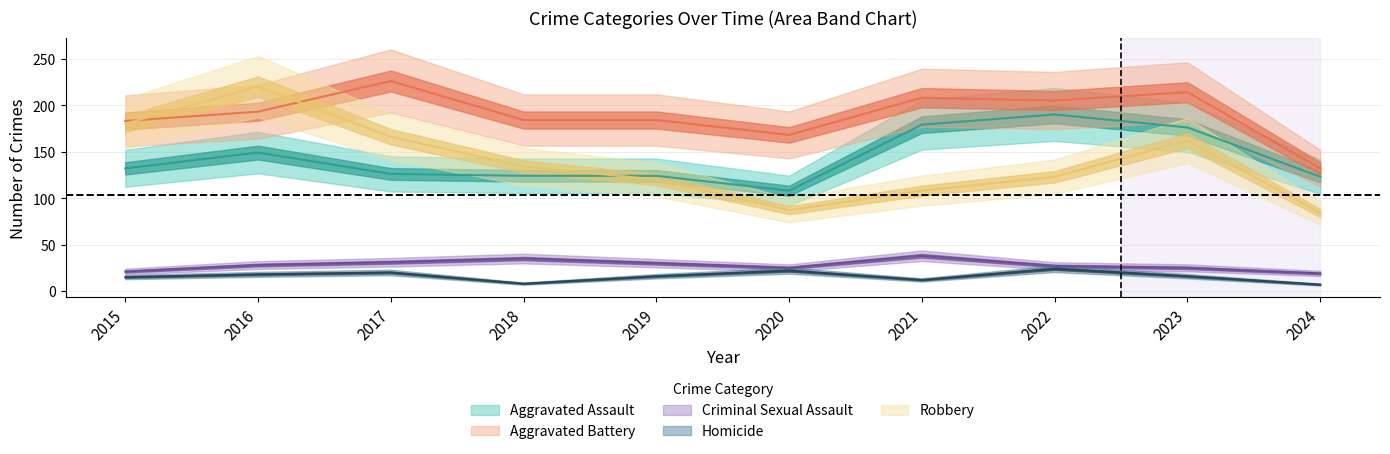

True or false: Aggravated Assault has a value of 190 at 2022.

True